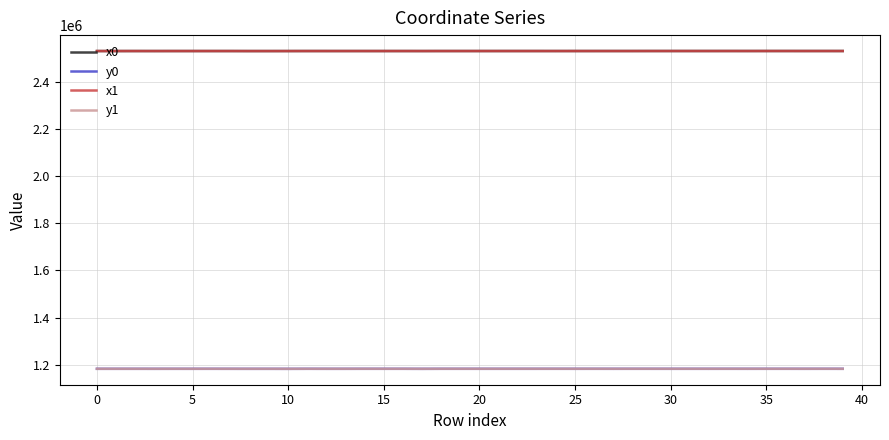

True or false: y0 and x1 cross at least once.

False